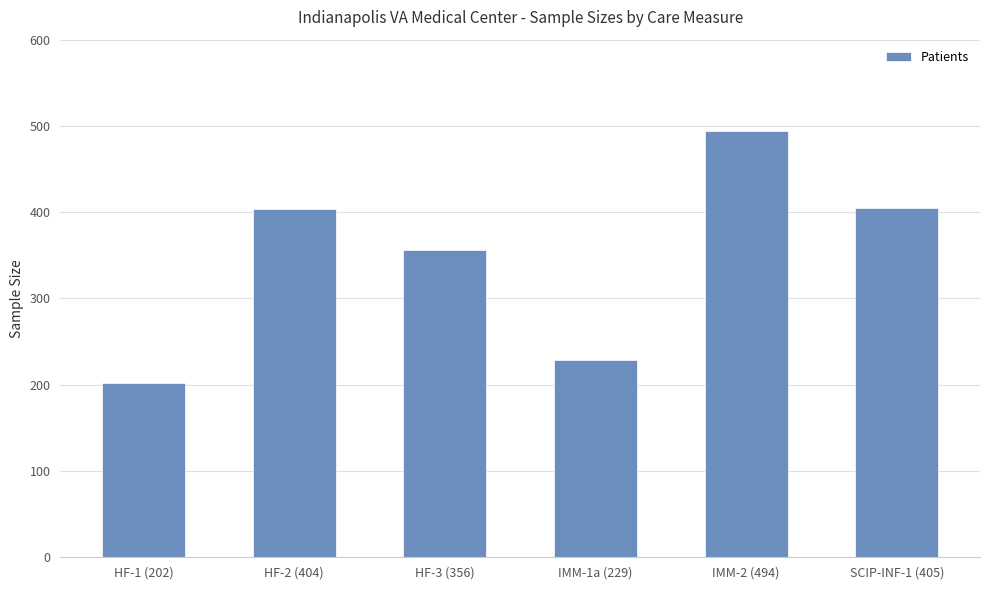

True or false: the data shows 69 at HF-1 (202).

False